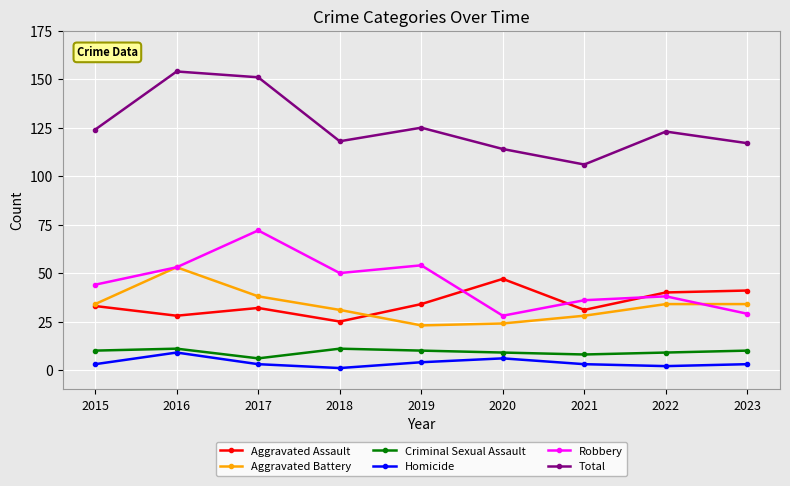

The value of Aggravated Battery at 2015 is 34. True or false?

True